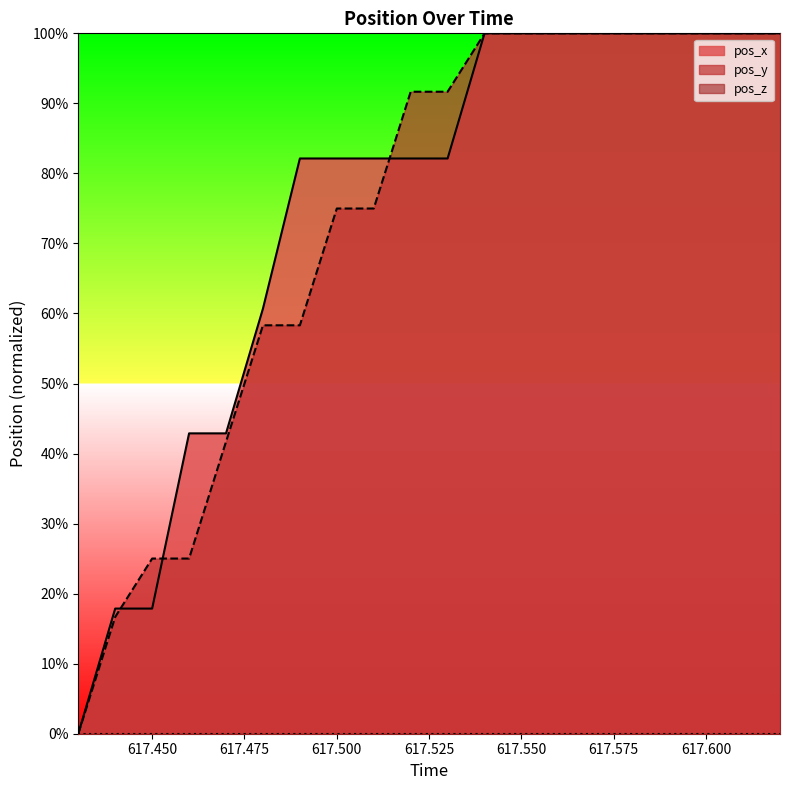

True or false: pos_x has a value of 0.2 at 617.5.

False